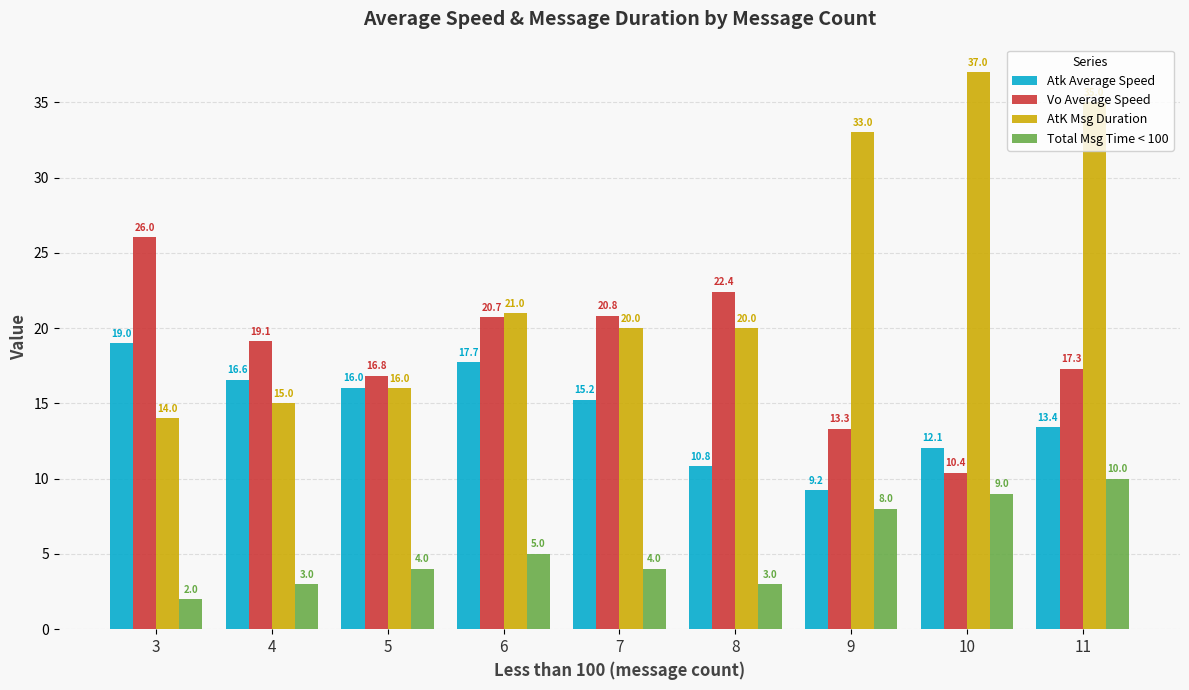

Which series has the largest range (max minus min)?

AtK Msg Duration